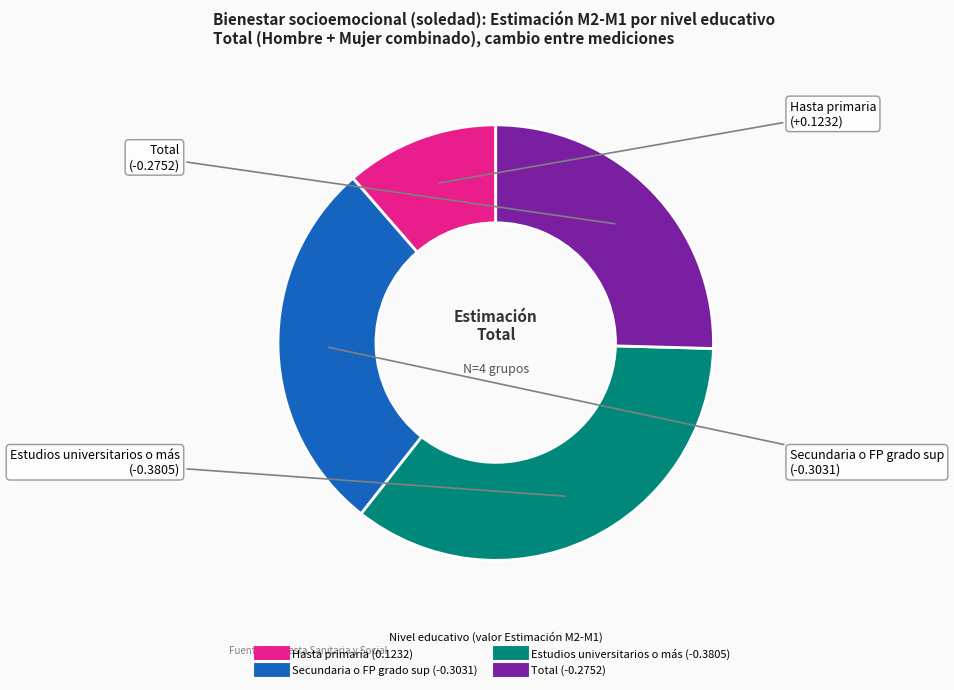

Do Estudios universitarios o más and Total together represent more than half of the pie?

Yes